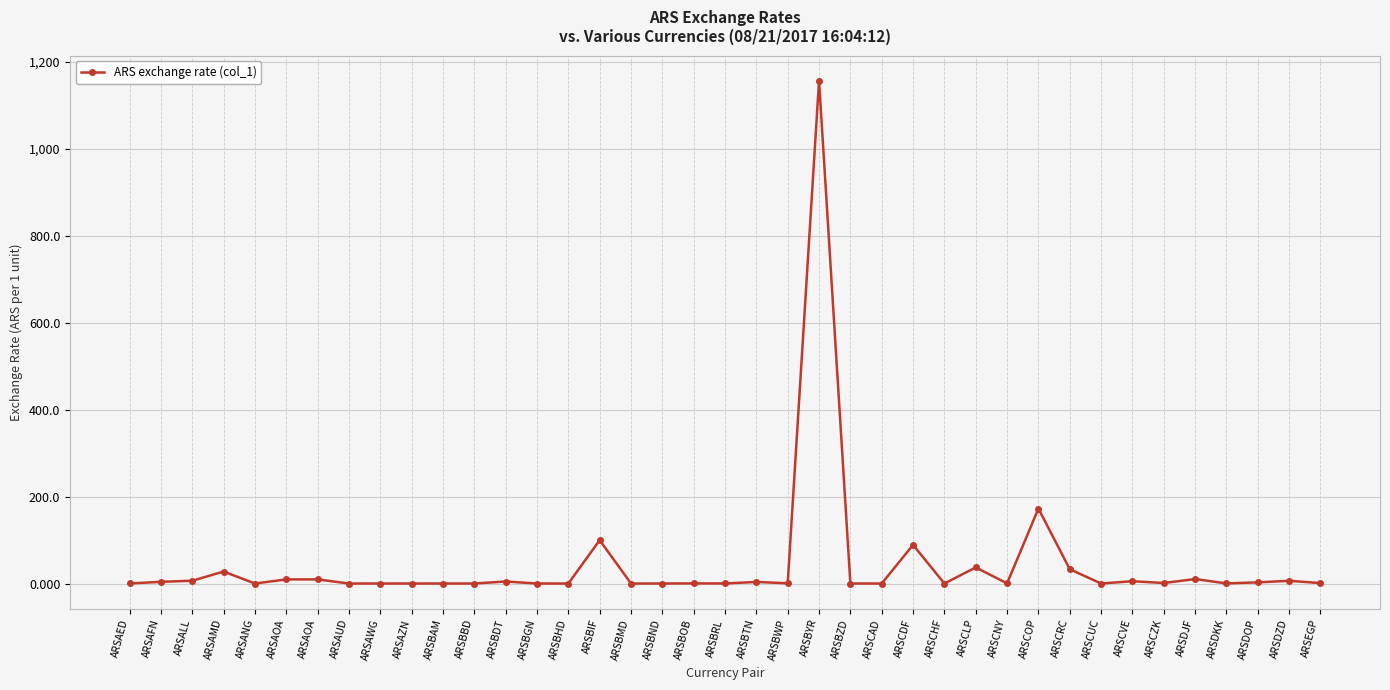

At which category does the data reach its first local valley?

ARSANG